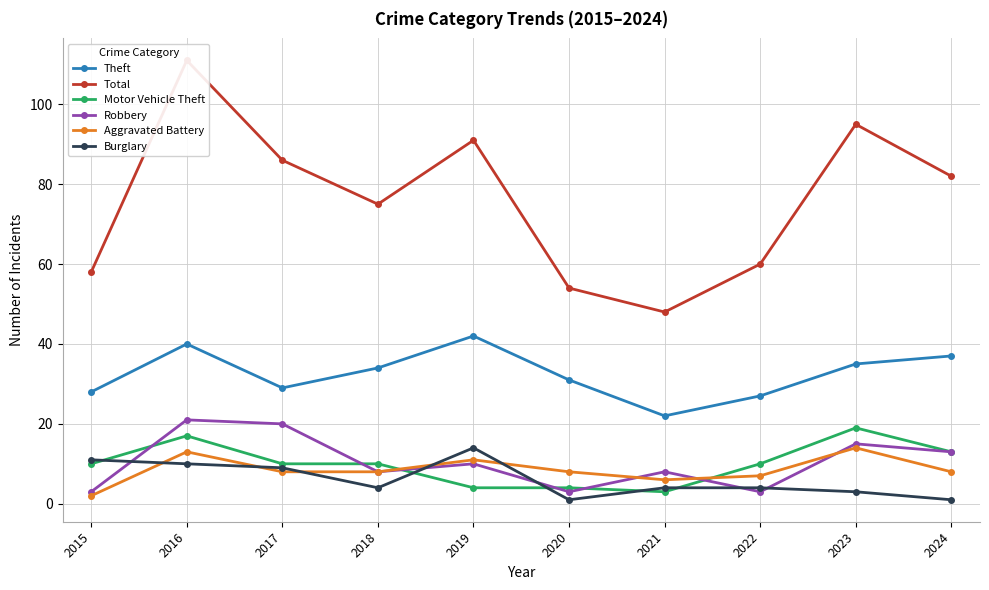

What are all the series names shown in the legend?

Theft, Total, Motor Vehicle Theft, Robbery, Aggravated Battery, Burglary